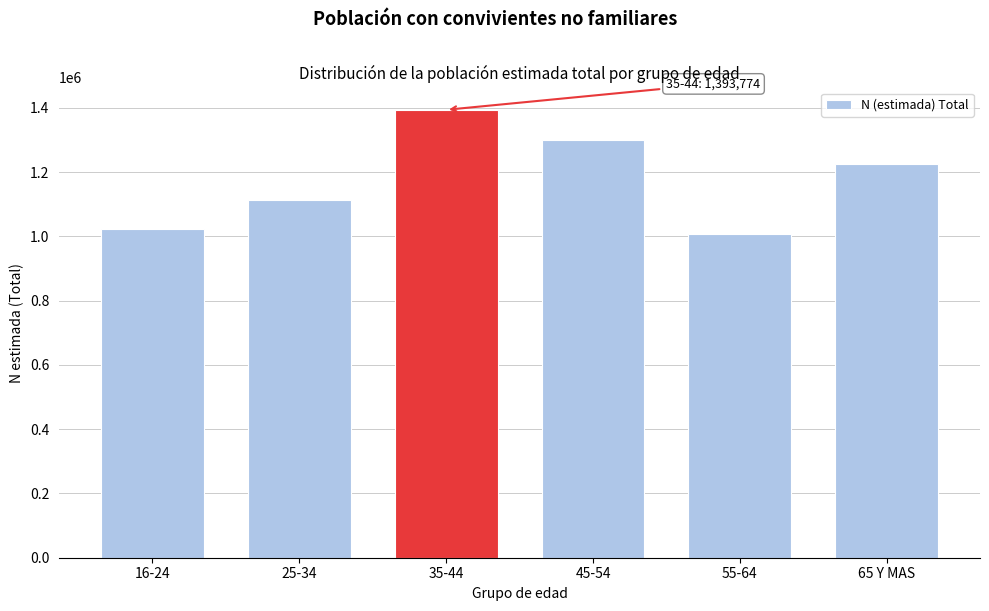

Reading left to right, list all the values displayed in this chart.

1024084	1111754	1393774	1298951	1008601	1225051